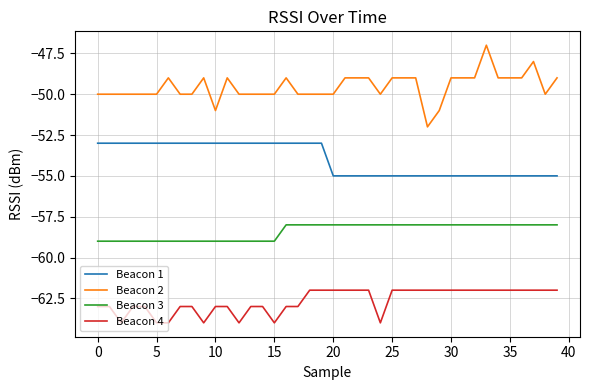

What is the difference between the maximum and minimum values in the Beacon 2 series?

5